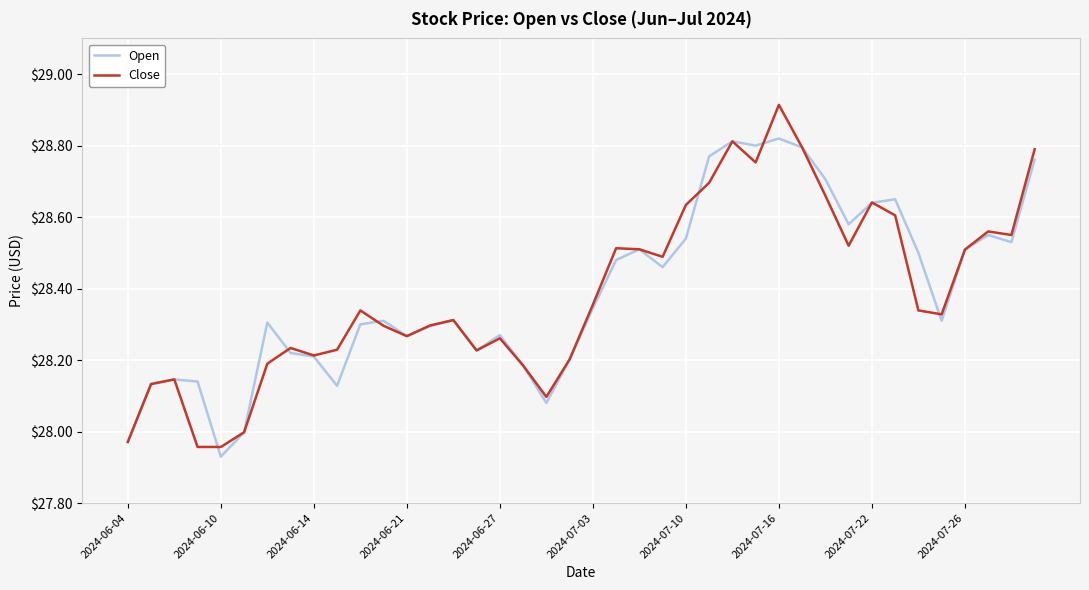

Which series has the largest range (max minus min)?

Close